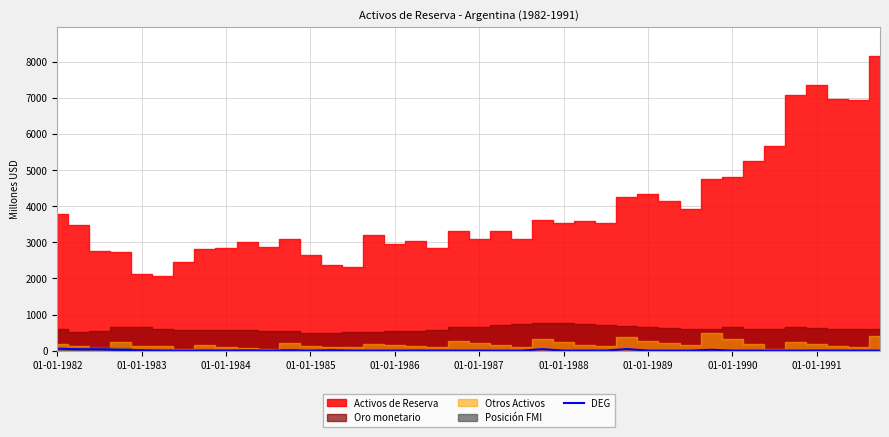

At which label does the data first exceed 1?

01-01-1982